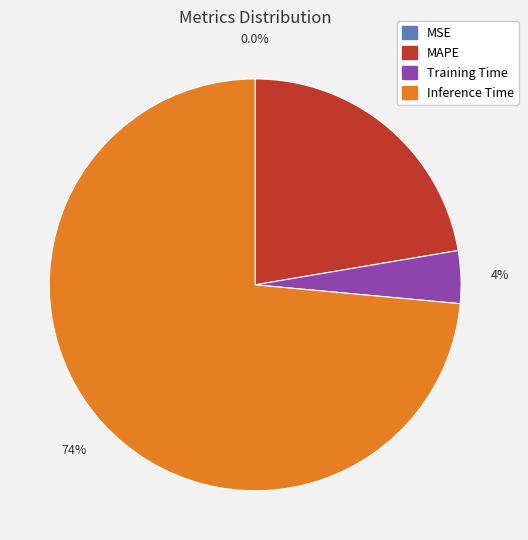

What is the largest slice in the pie chart?

Inference Time